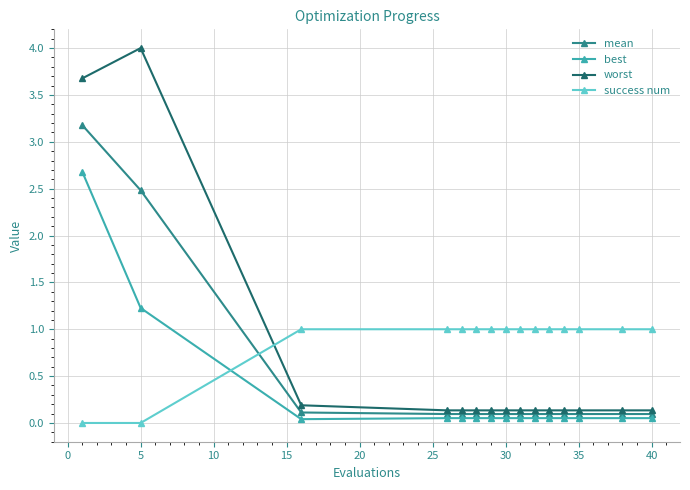

Which series has the largest total across all categories?

success num